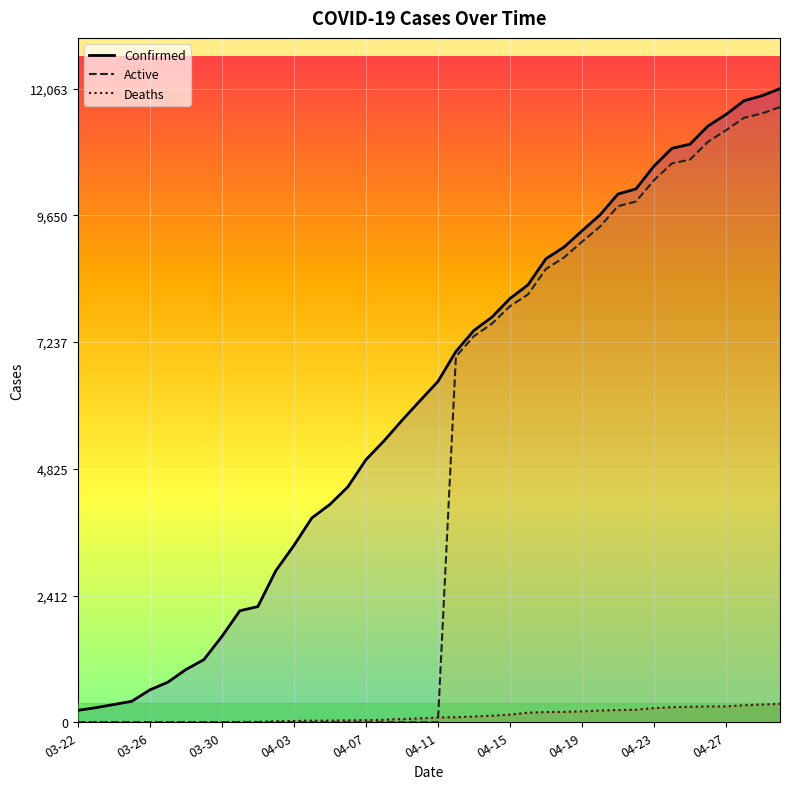

Rank the series by their average value, from highest to lowest.

Confirmed, Active, Deaths